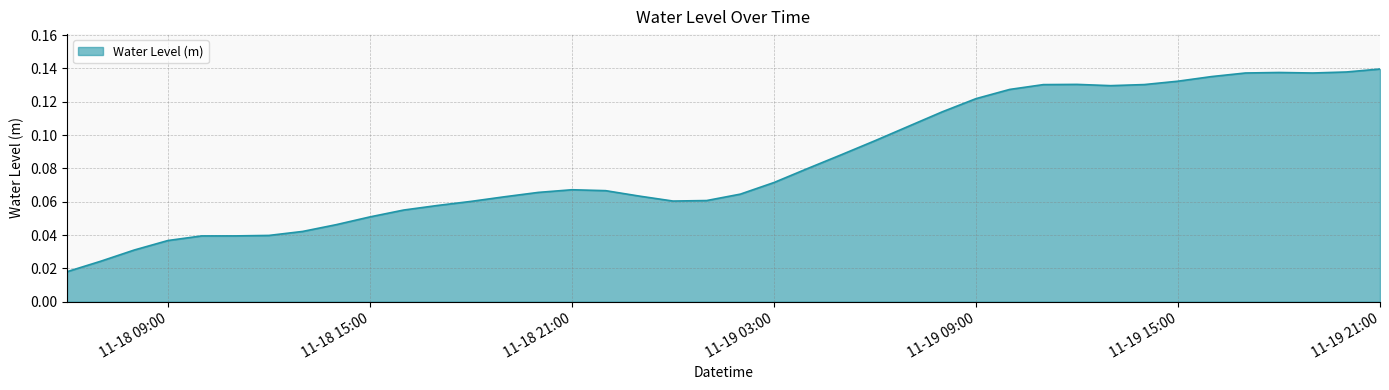

How many values are between 0 and 1?

40